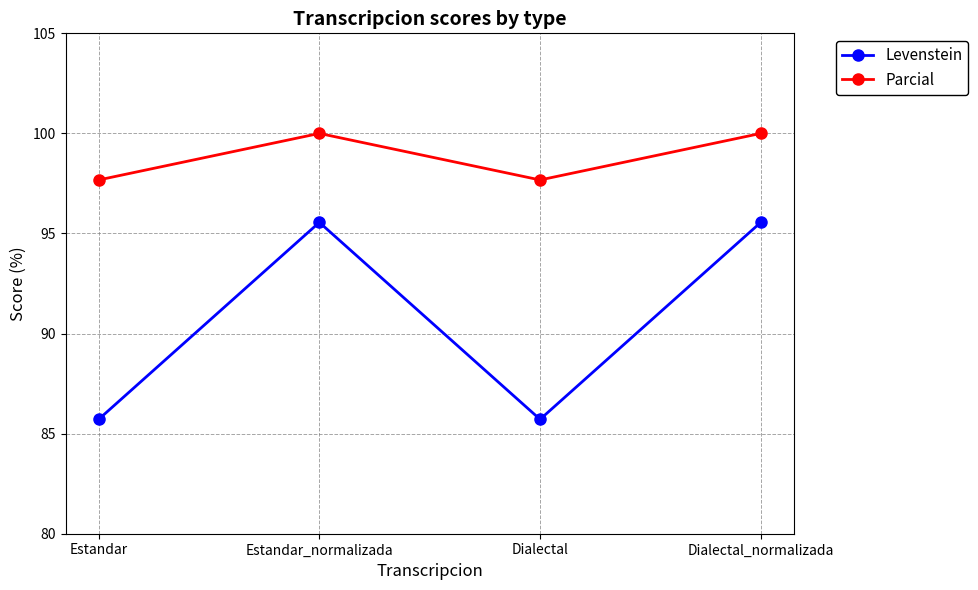

Which series has the largest total across all categories?

Parcial